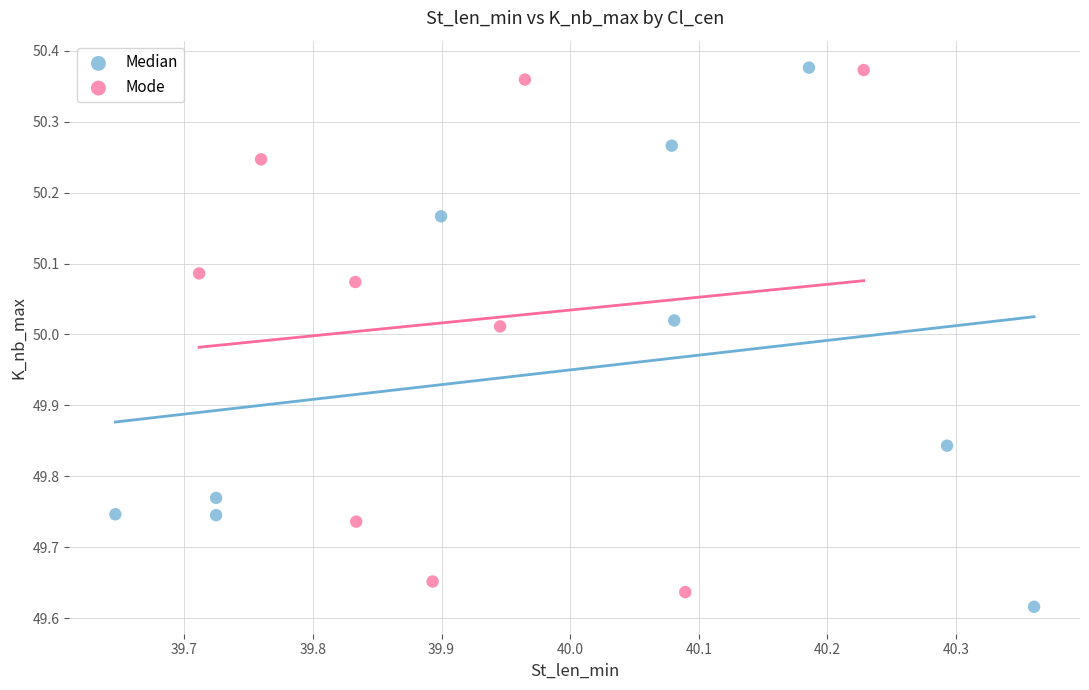

What are all the series names shown in the legend?

Median, Mode